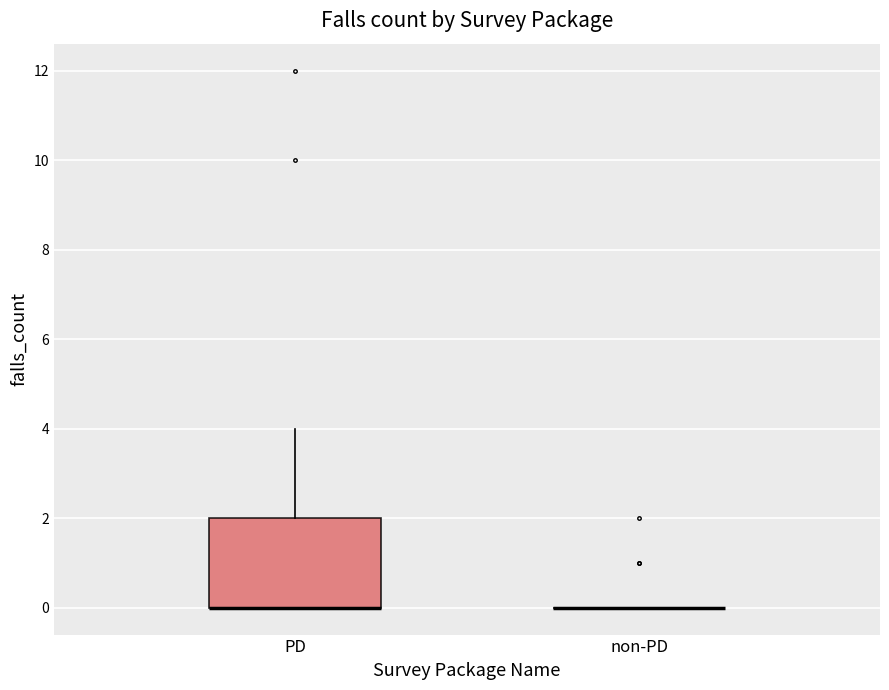

Reading left to right, read every box against the y-axis: the position of its median line, the range the box covers, and the ends of its whiskers. The values are not printed on the chart, so give them approximately, as read against the axis.

PD: median 0 (drawn on the box's lower edge), box 0 to 2, whiskers 0 to 4
non-PD: box collapsed to a line at 0, whiskers 0 to 0